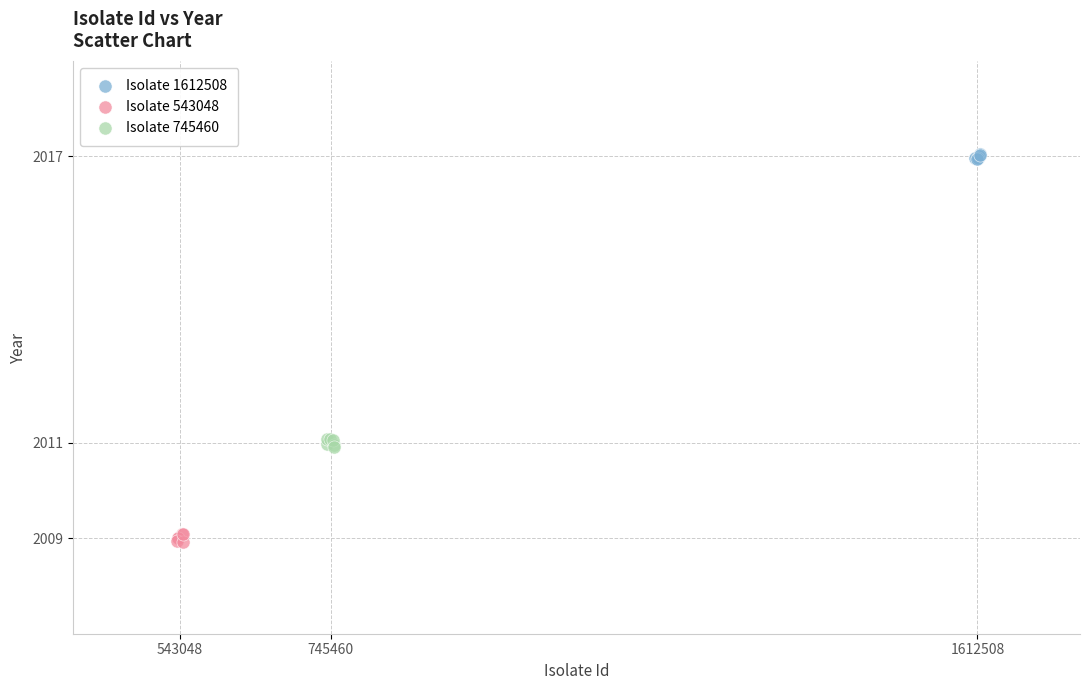

What are all the series names shown in the legend?

Isolate 1612508, Isolate 543048, Isolate 745460